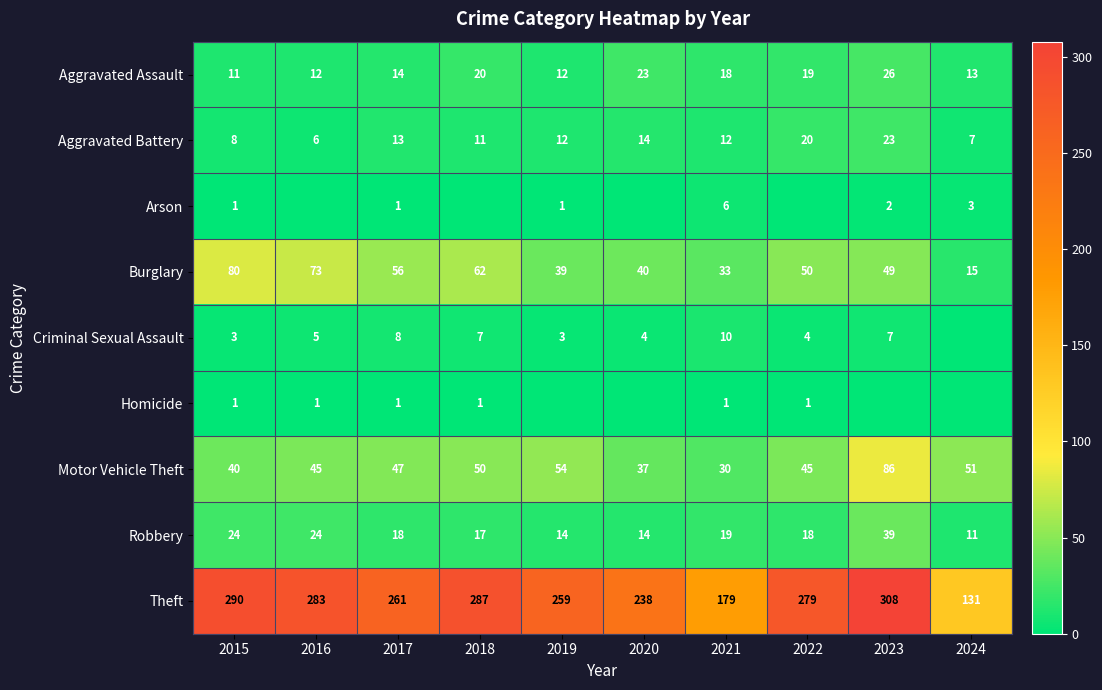

Read the Aggravated Assault value at 2019.

12